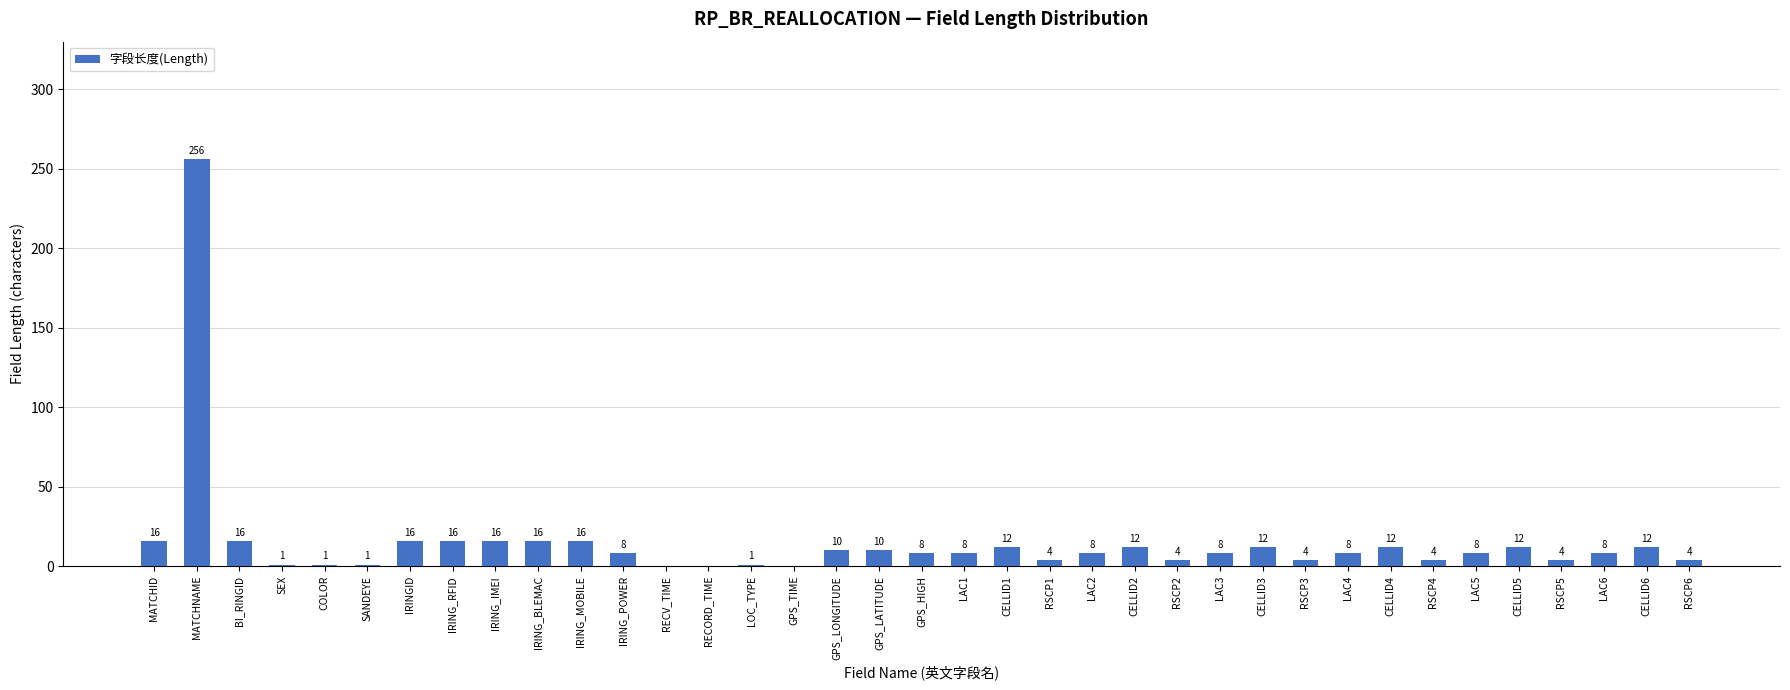

The value at RSCP2 is 4. True or false?

True